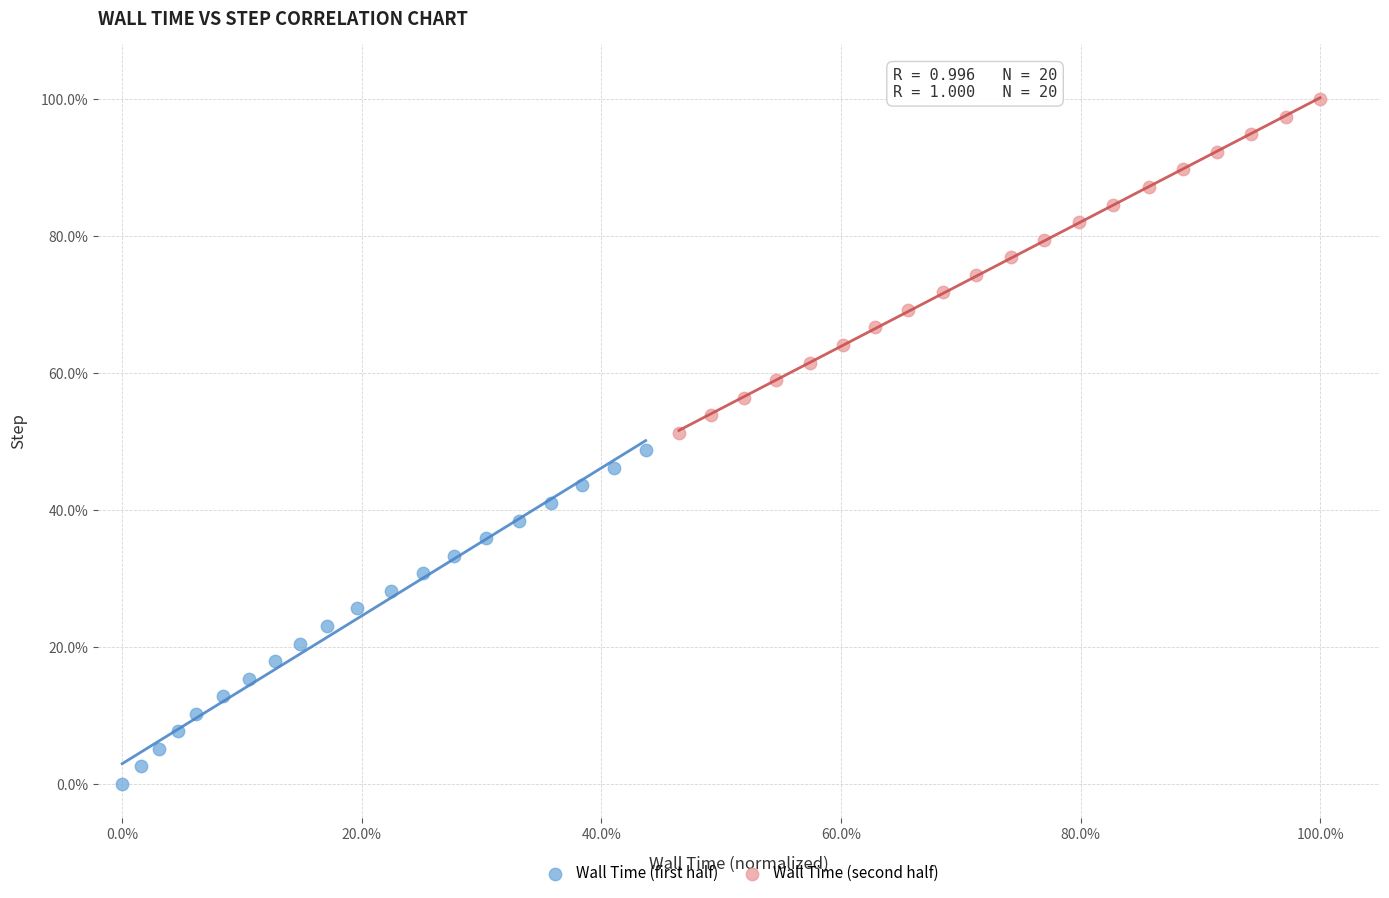

Which series contains the lowest Y value?

Wall Time (first half)